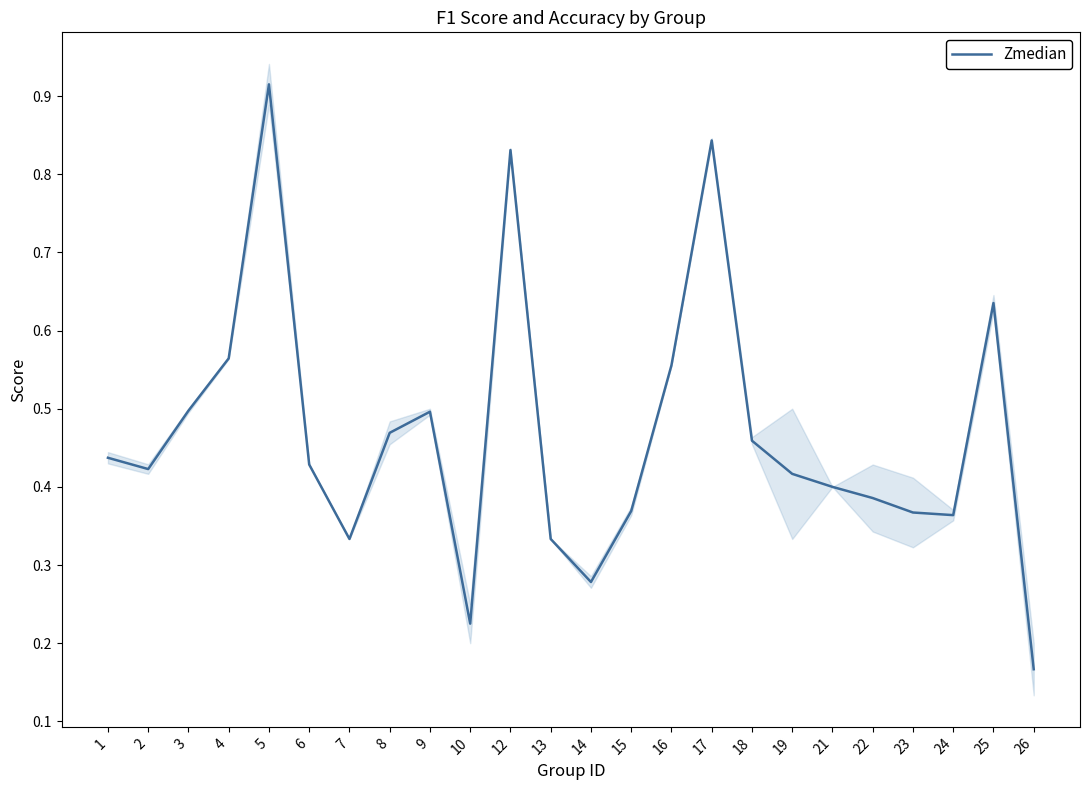

Is it true that the value at 18 is 0.5?

True